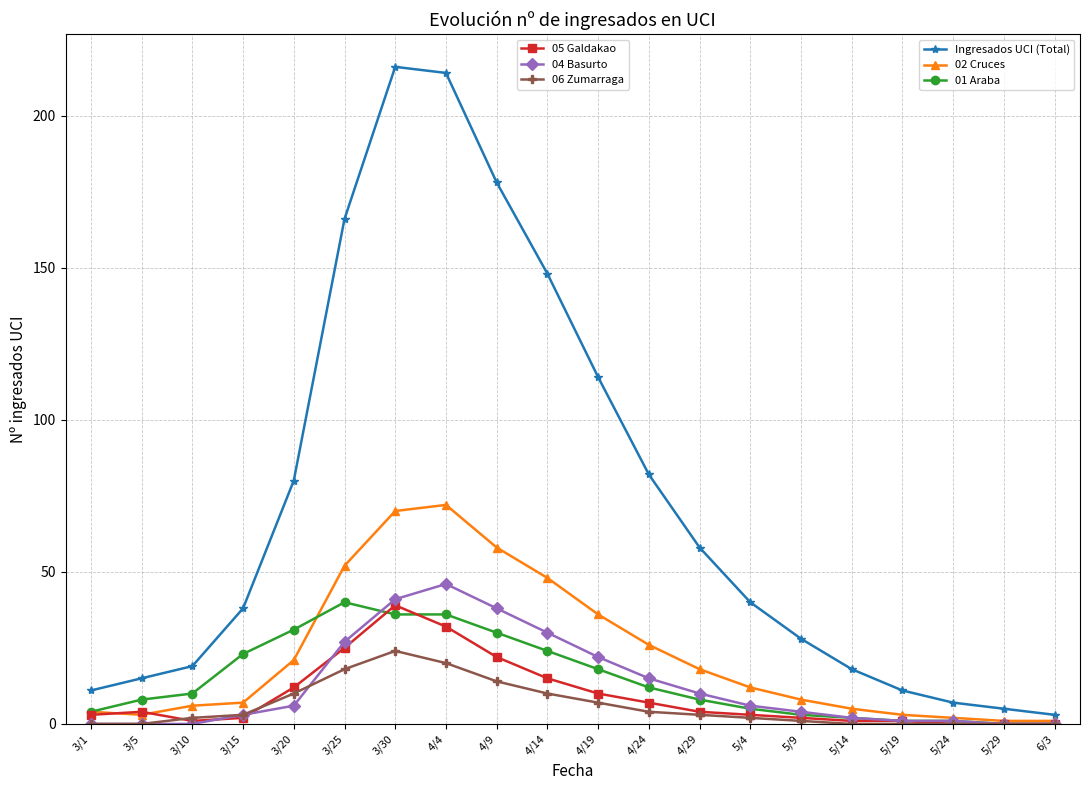

What is the label of the 14th point from the right?

3/30